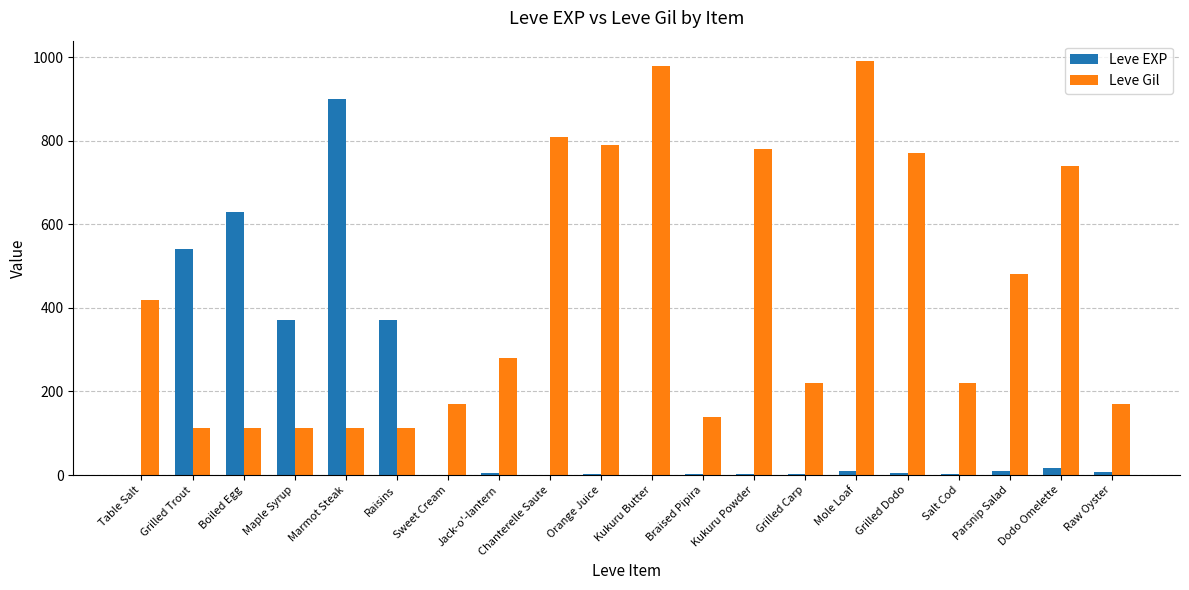

What is the total value across all series at Mole Loaf?

999